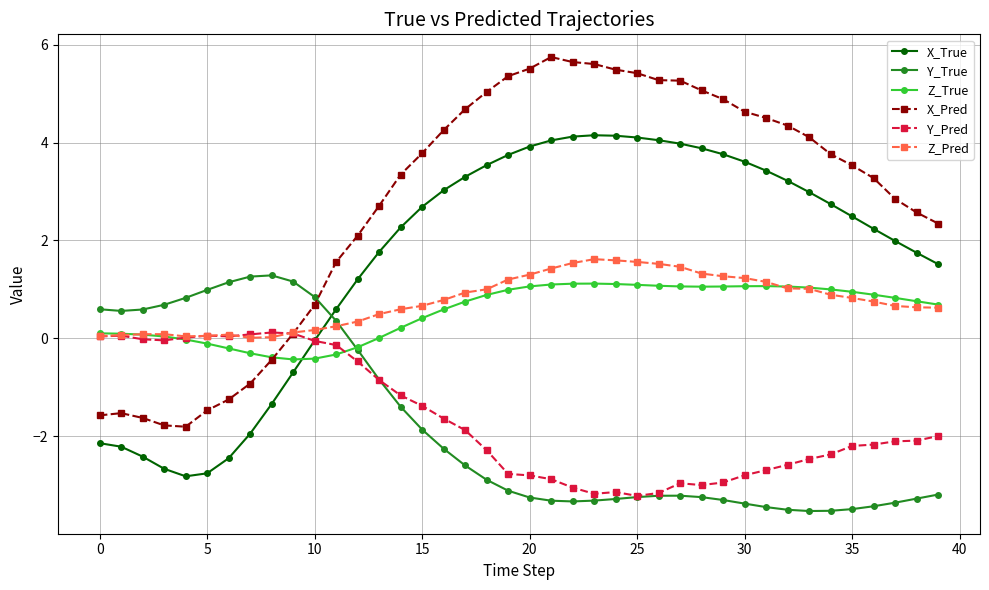

Which series has the widest spread of values?

X_Pred